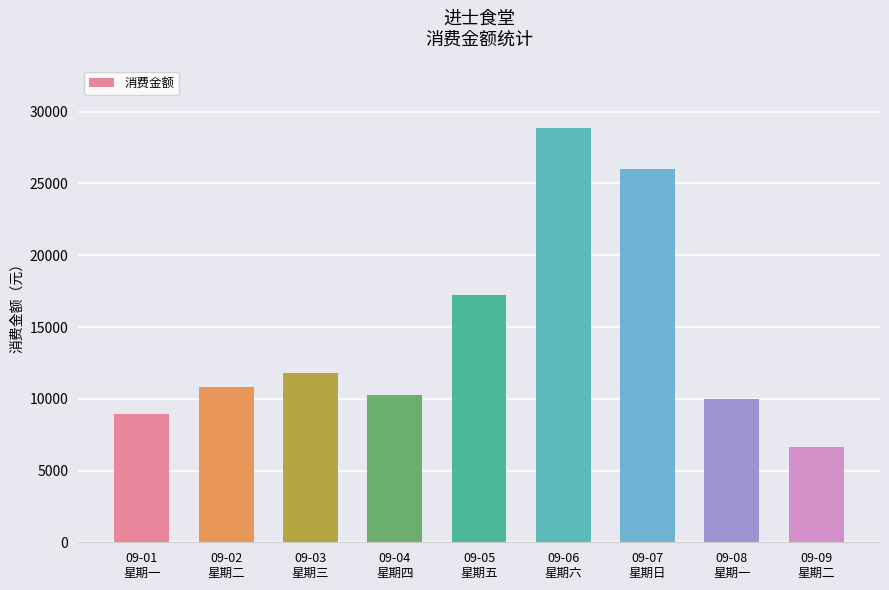

How many values are below 10822?

4